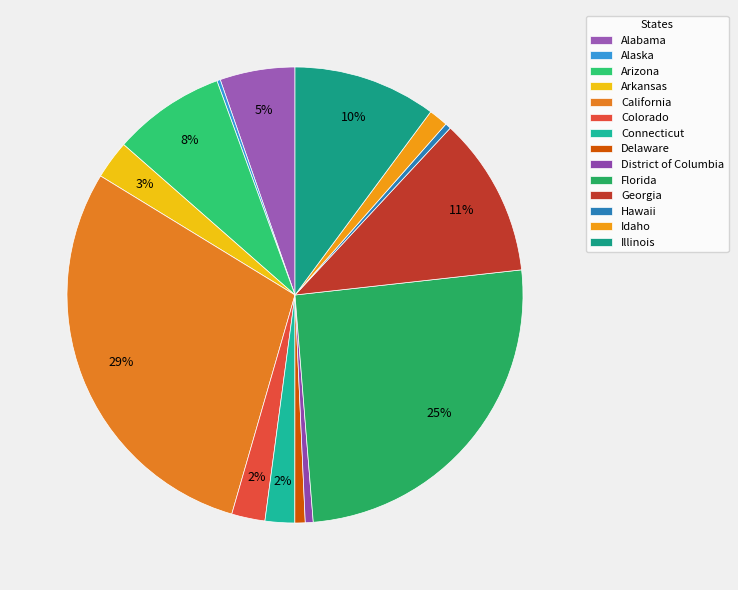

What percentage is the Connecticut slice, to the nearest percent?

2%